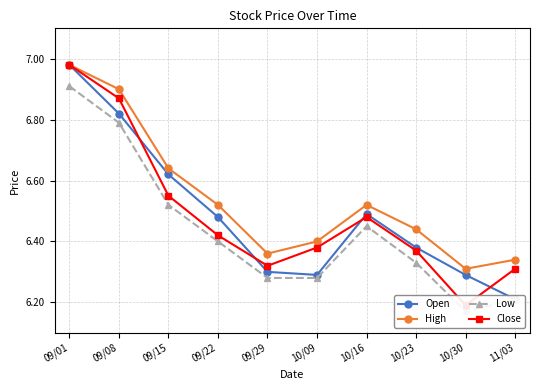

Reading left to right, list all the values displayed in this chart.

Open: 7.0	6.8	6.6	6.5	6.3	6.3	6.5	6.4	6.3	6.2
High: 7.0	6.9	6.6	6.5	6.4	6.4	6.5	6.4	6.3	6.3
Low: 6.9	6.8	6.5	6.4	6.3	6.3	6.5	6.3	6.2	6.2
Close: 7.0	6.9	6.5	6.4	6.3	6.4	6.5	6.4	6.2	6.3